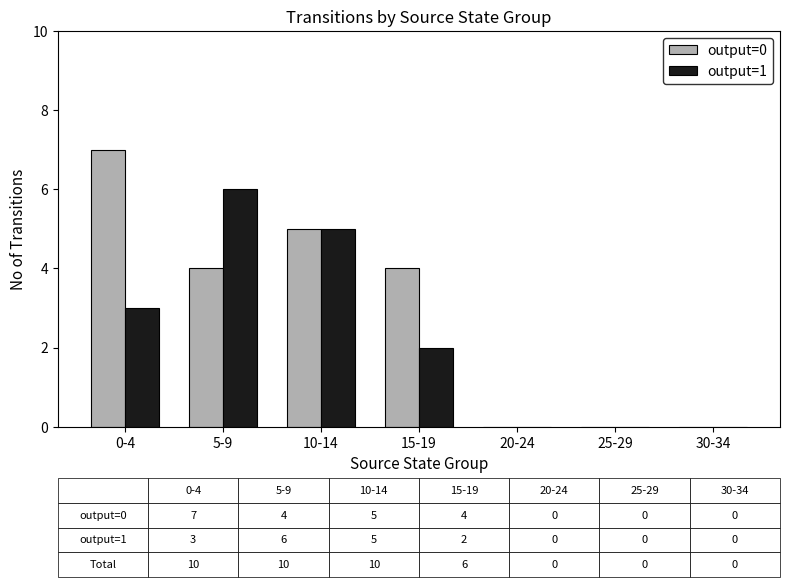

What is the sum of all output=1 values?

16